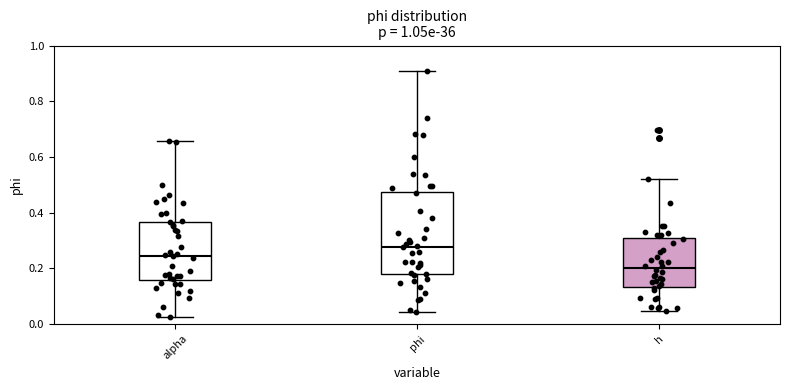

Comparing the boxes themselves (not the whiskers), which one is the tallest?

phi